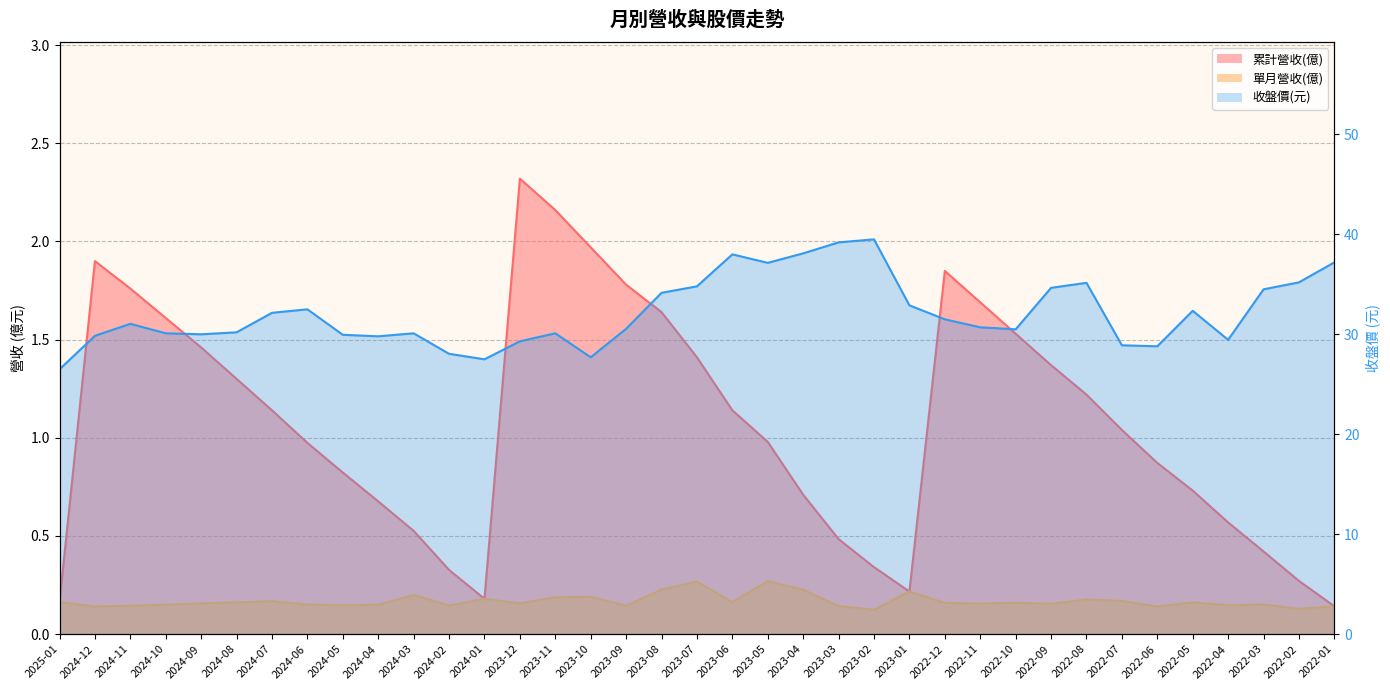

What is the average value of the 單月營收(億) series?

0.2